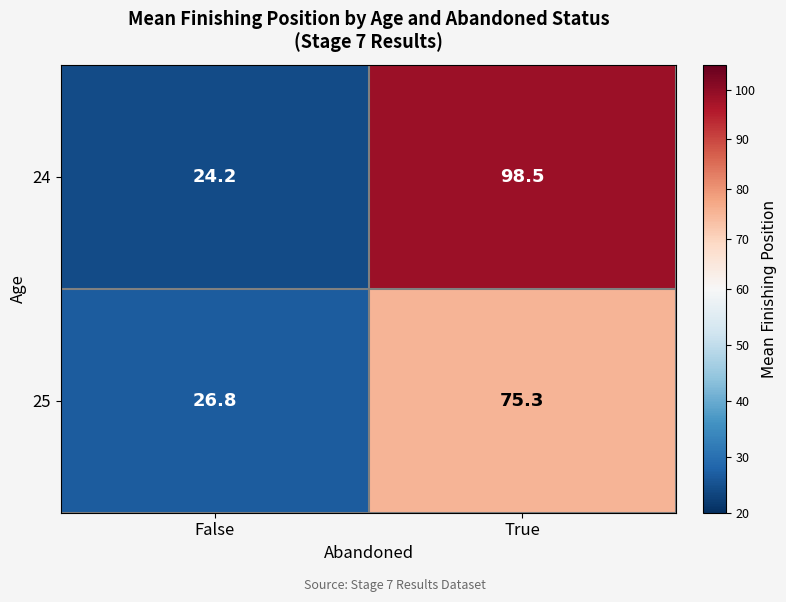

Which series has the largest total across all categories?

24